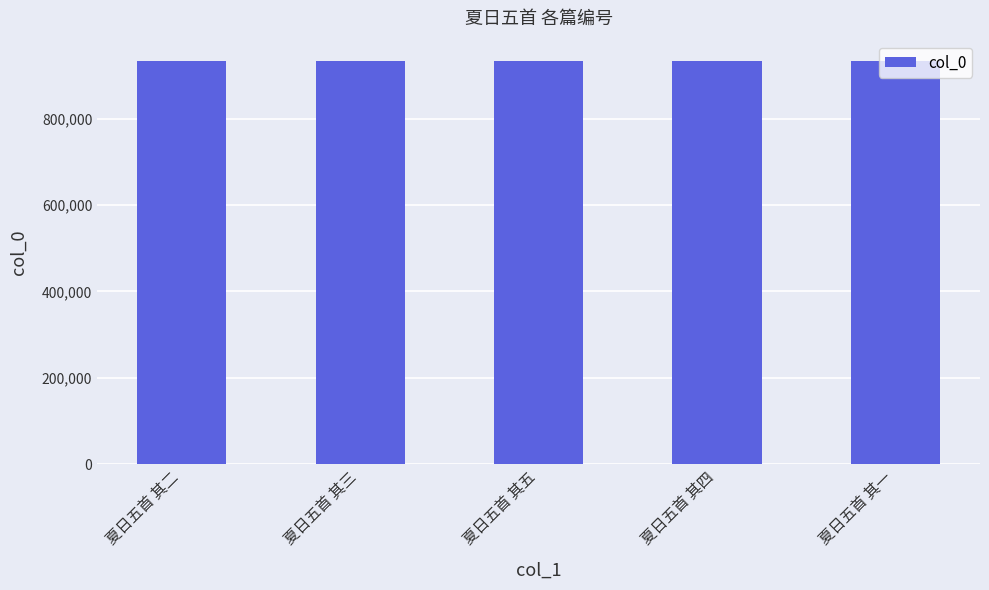

What is the ratio of the value at 夏日五首 其二 to the value at 夏日五首 其三?

1.0